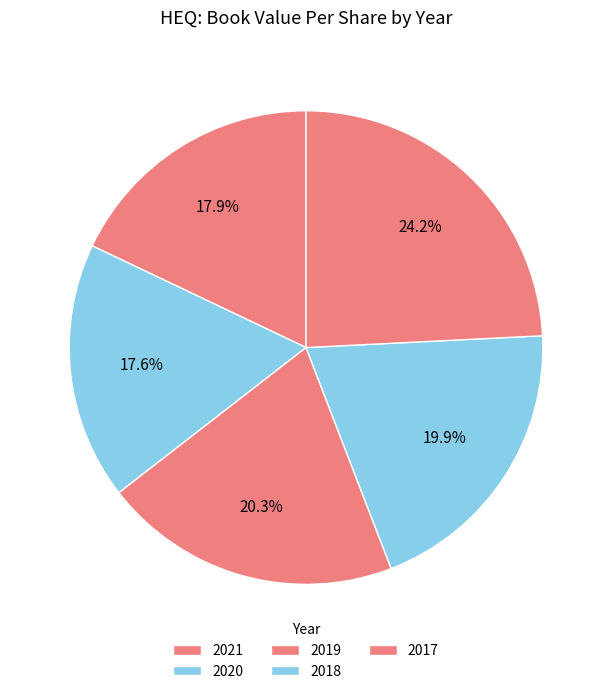

What is the largest slice in the pie chart?

2017